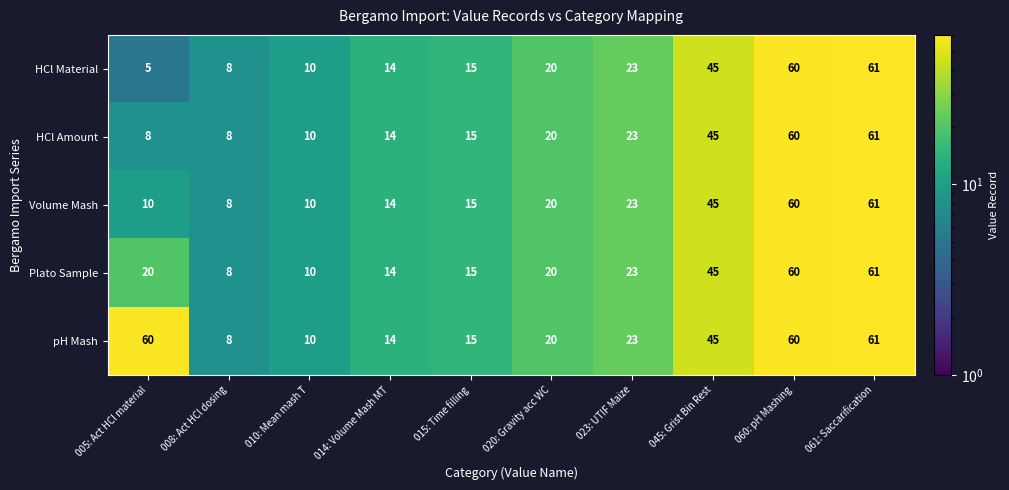

What is the difference between the second highest and second lowest values in the Plato Sample series?

50